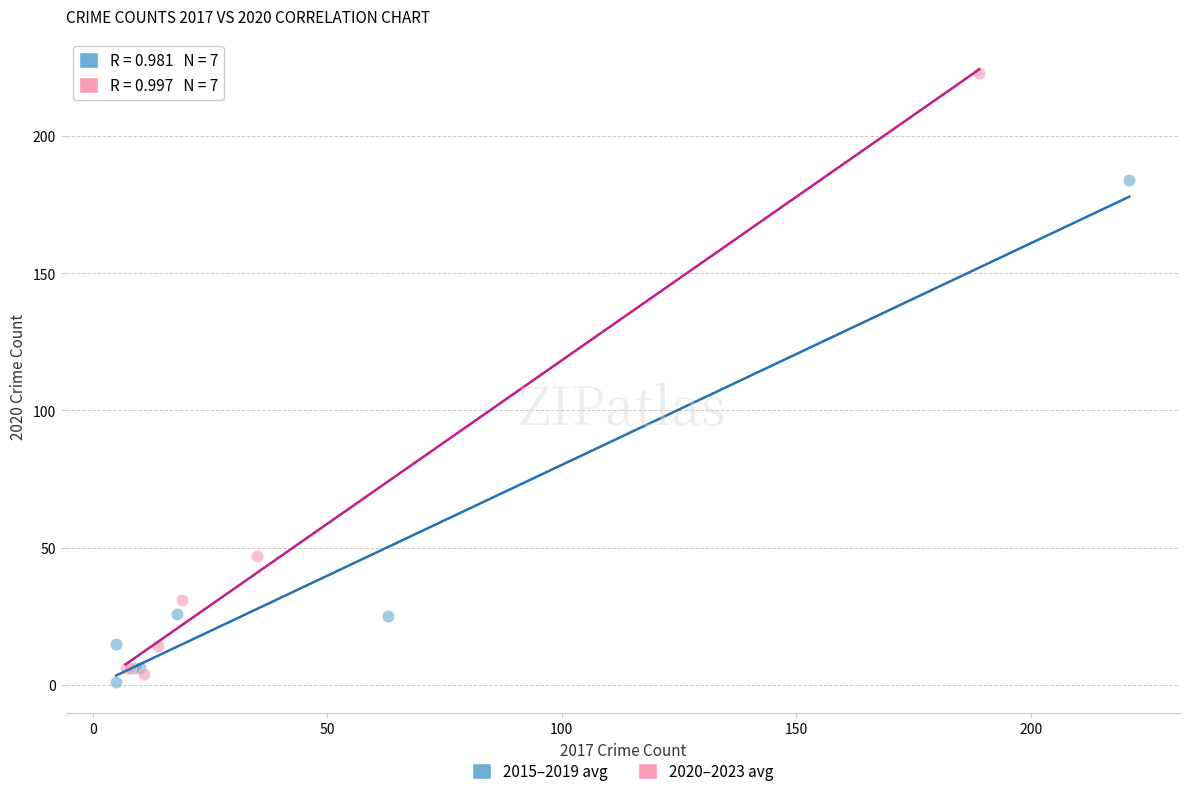

Which series has the widest spread of Y values?

2020–2023 avg